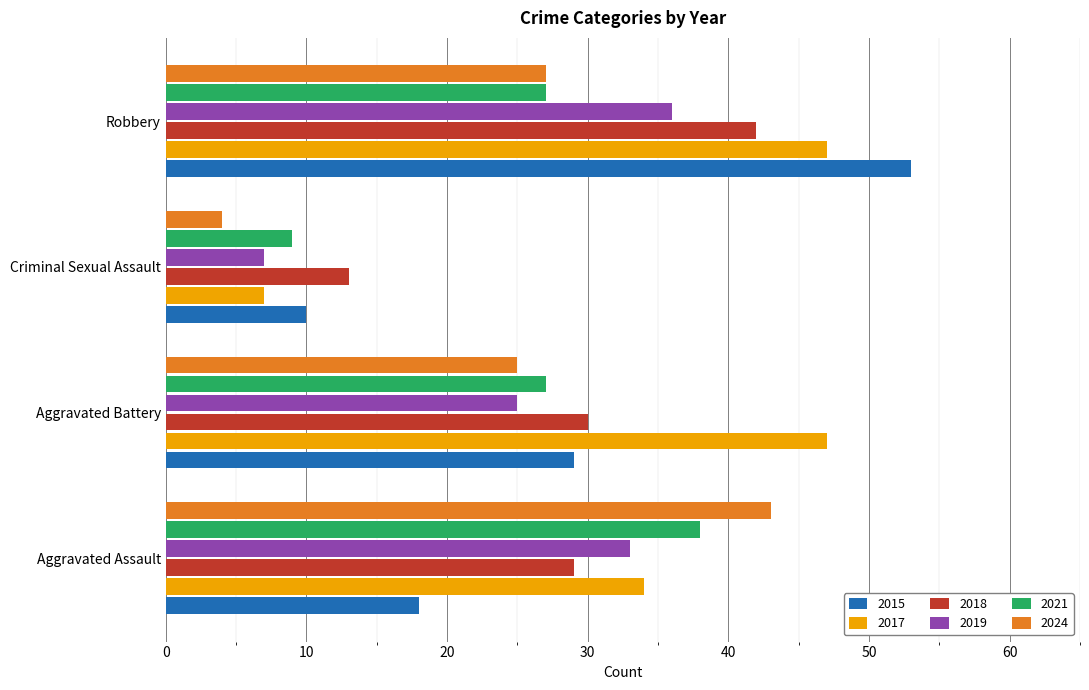

Where is 2024 nearest to the value 23?

Aggravated Battery